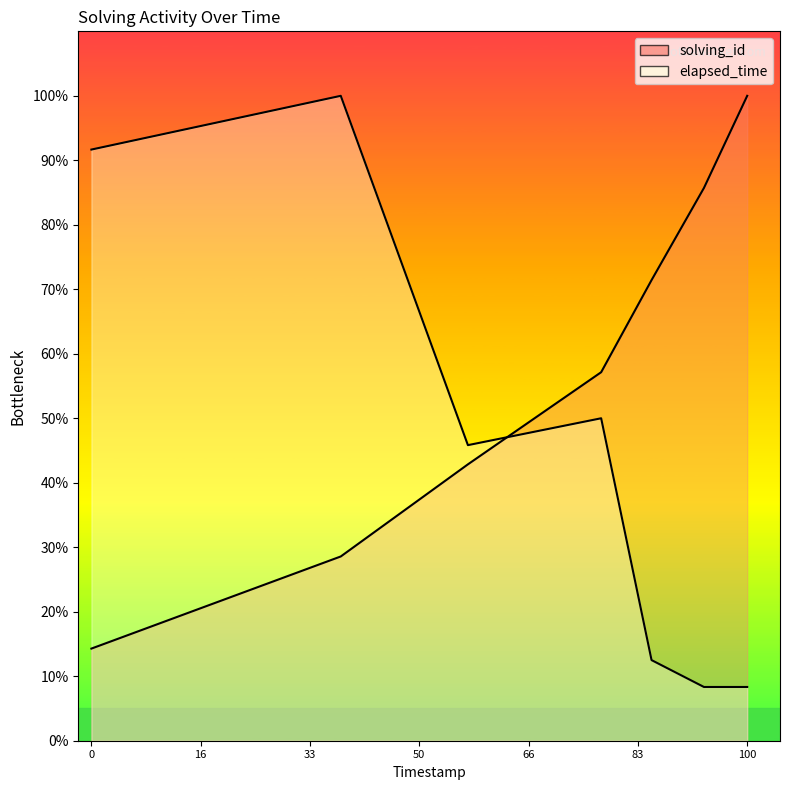

The solving_id series shows 85.7 at 1547209525651. True or false?

True